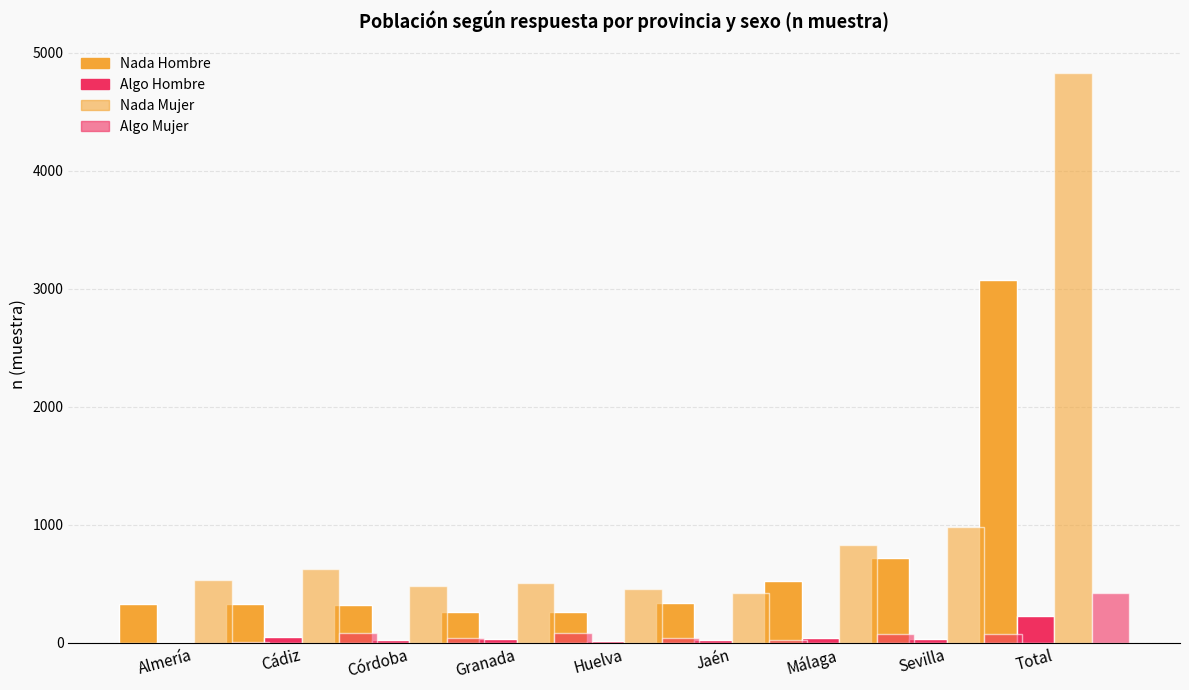

Between Almería and Córdoba, which series saw the biggest shift?

Nada Mujer